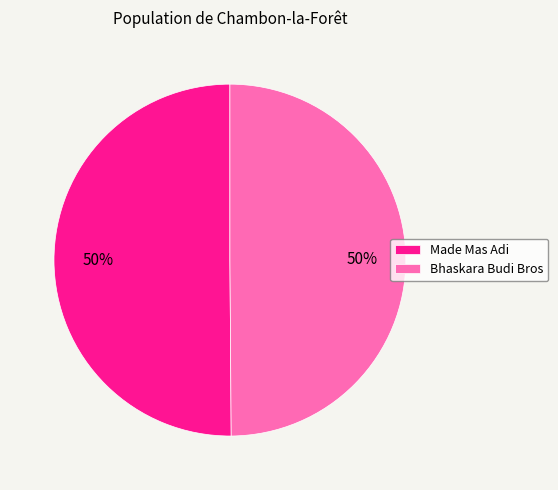

The Made Mas Adi slice represents 50% of the pie. True or false?

True